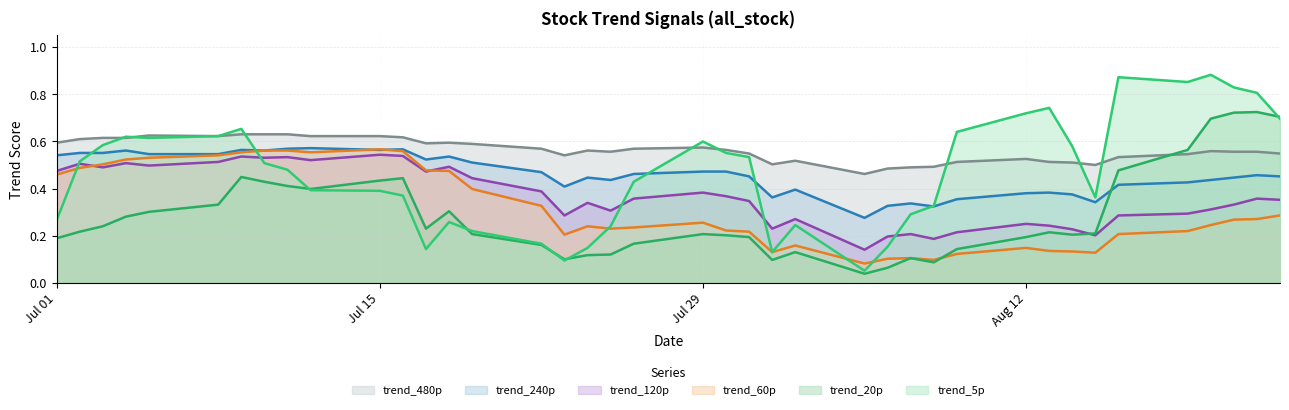

What is the label of the 10th point from the left?

2024-07-12